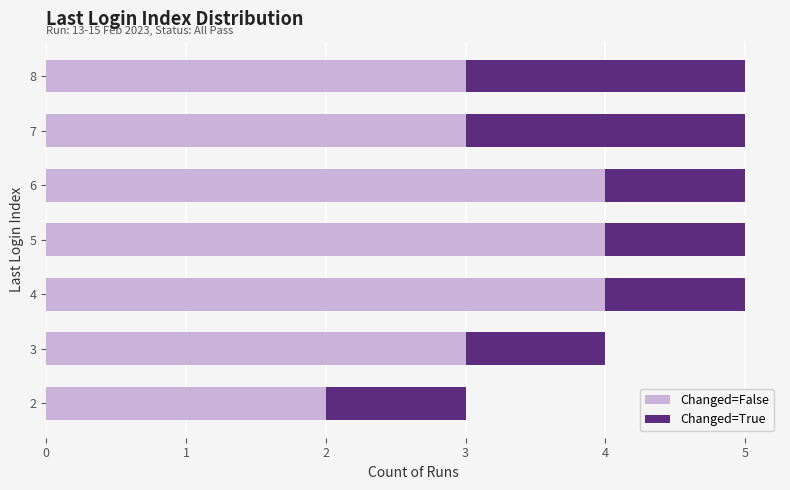

What value does the Changed=False series have at 6?

4